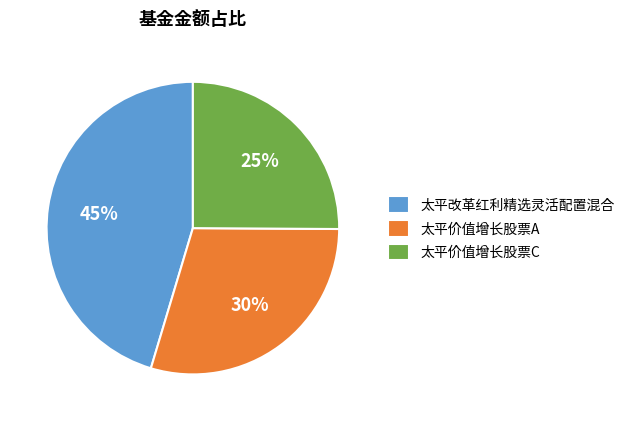

Does 太平改革红利精选灵活配置混合 represent more than half of the total?

No